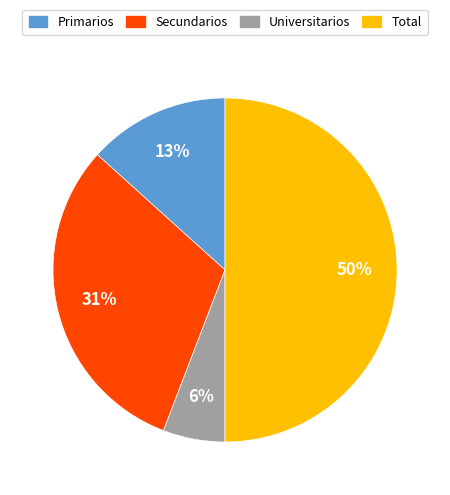

Combined, do Universitarios and Total account for over 50%?

Yes